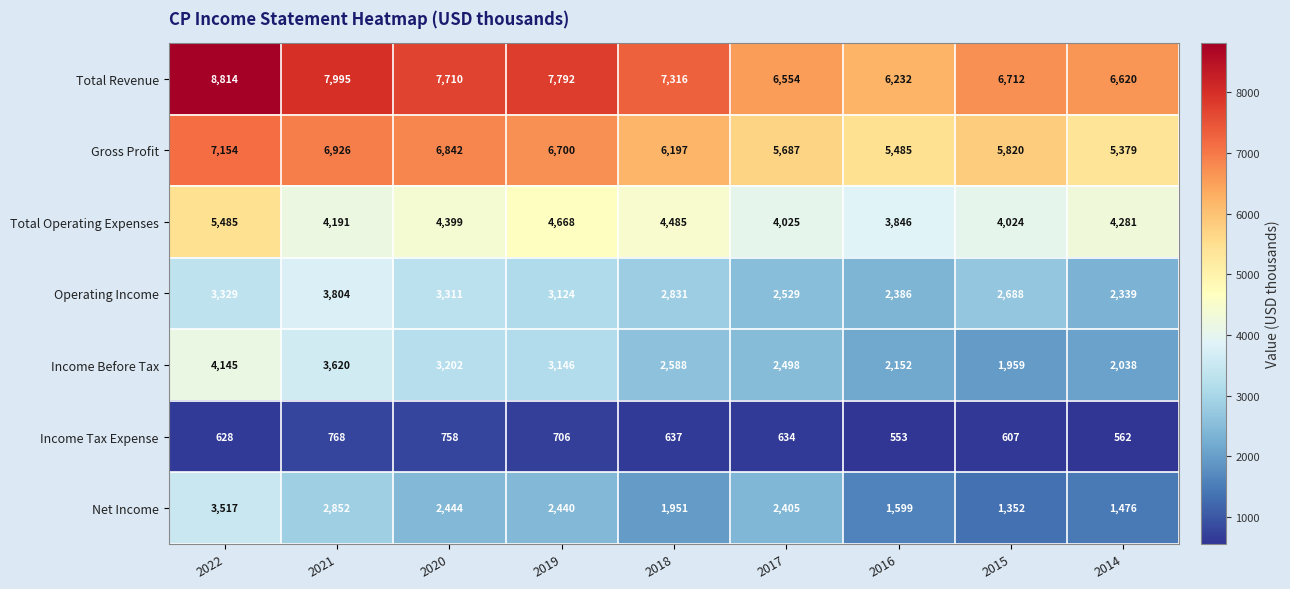

What is the minimum value shown in the chart?

553